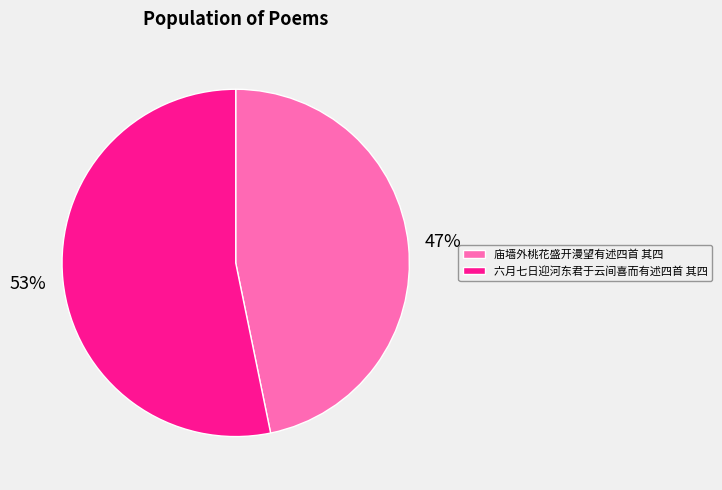

How many slices are in this pie chart?

2